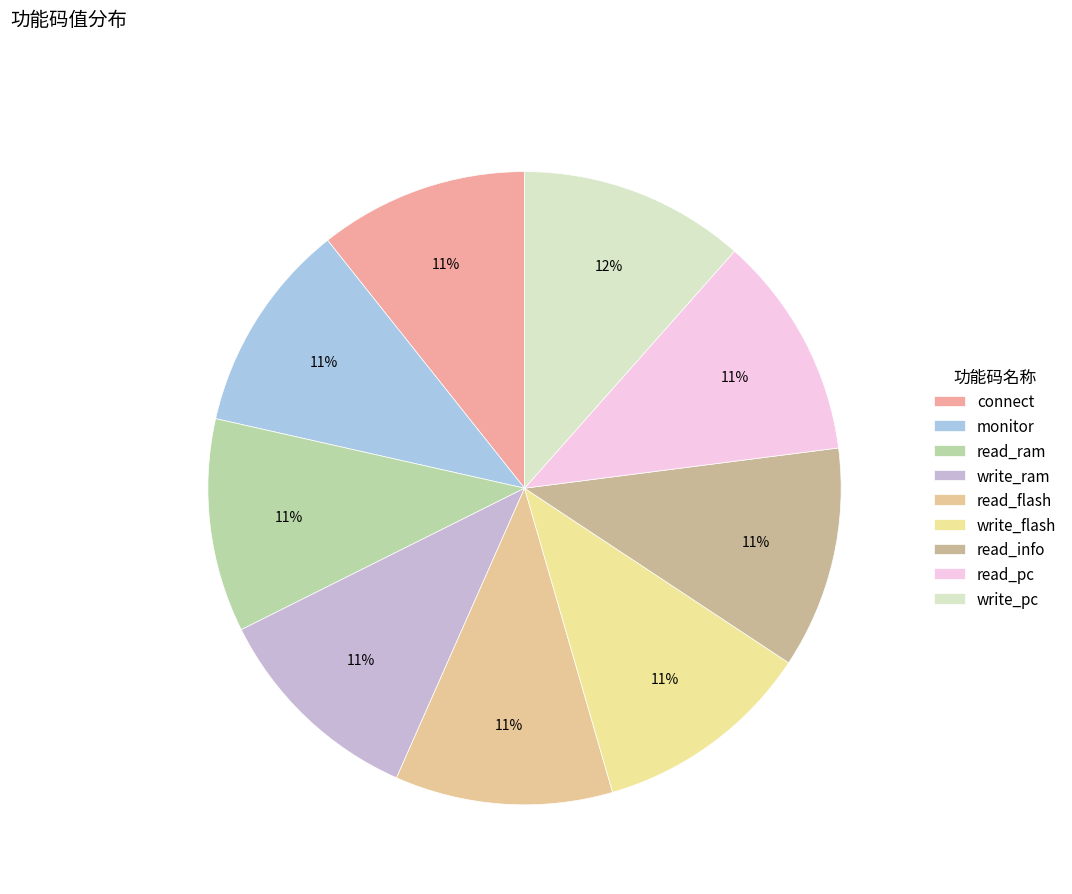

Count the number of slices in the pie.

9